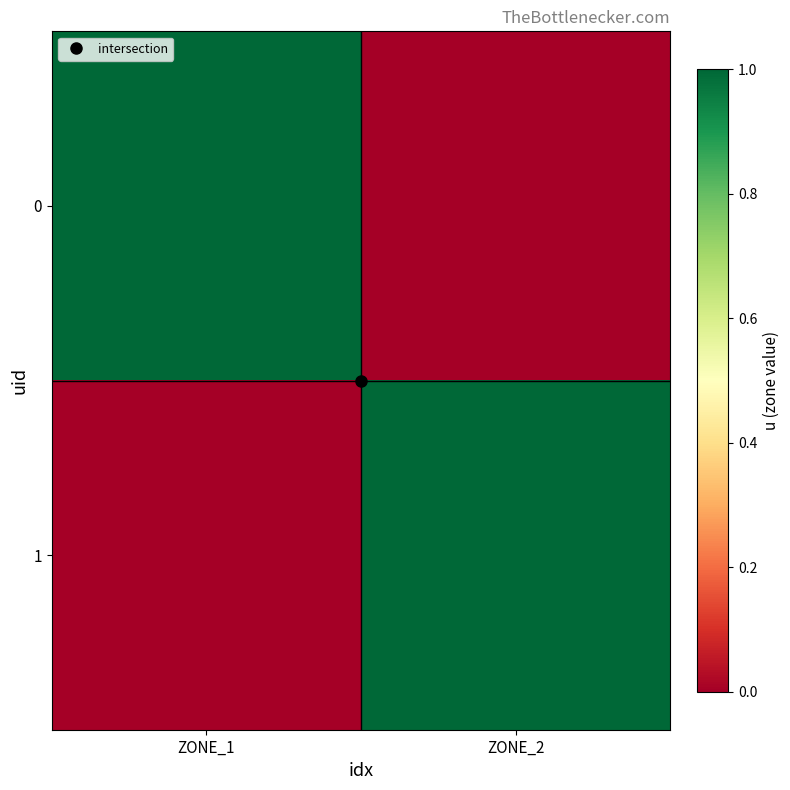

How many categories are shown in the chart?

2